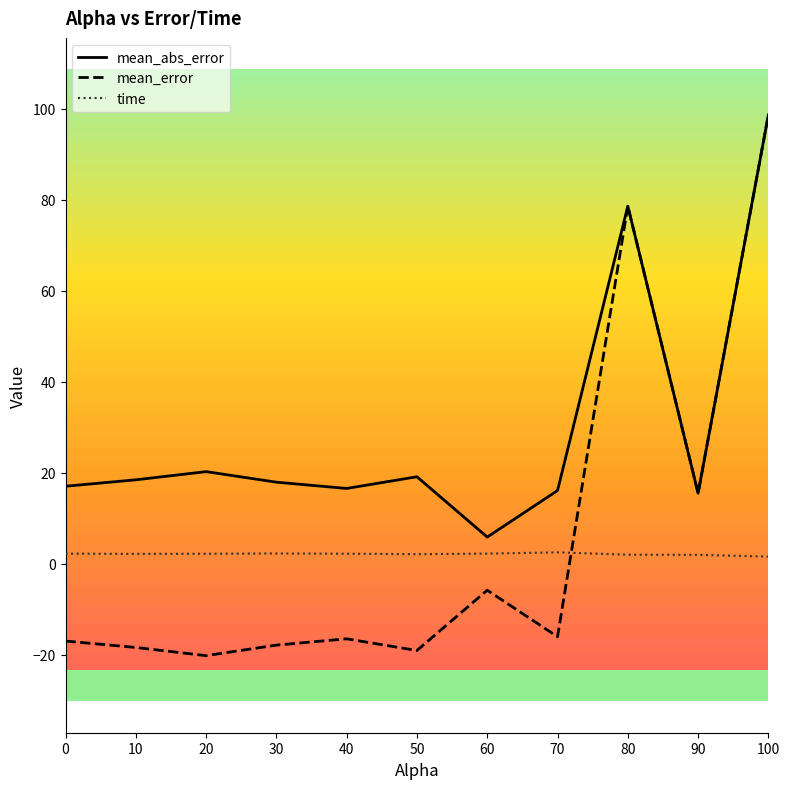

At 40, list the series in order from largest to smallest.

mean_abs_error, time, mean_error